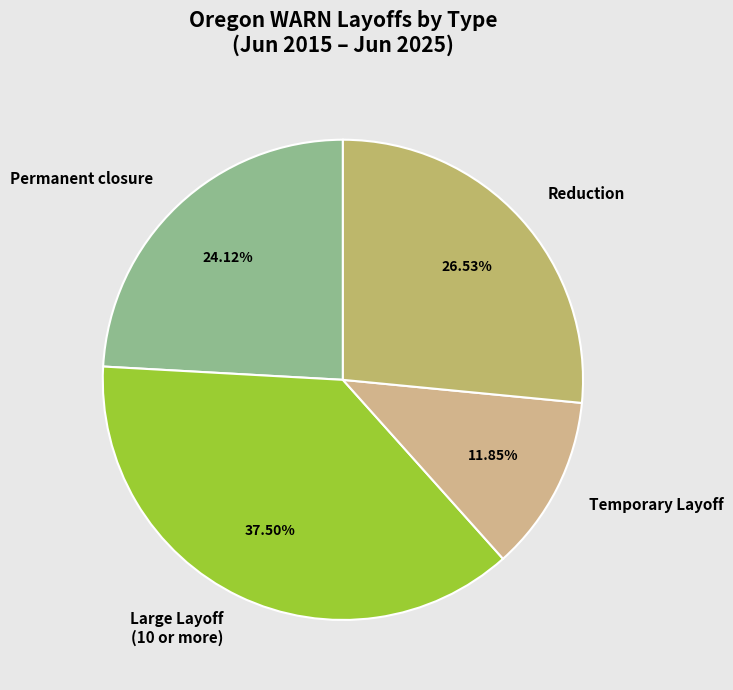

Rank the categories by value from highest to lowest.

Large Layoff (10 or more), Reduction, Permanent closure, Temporary Layoff